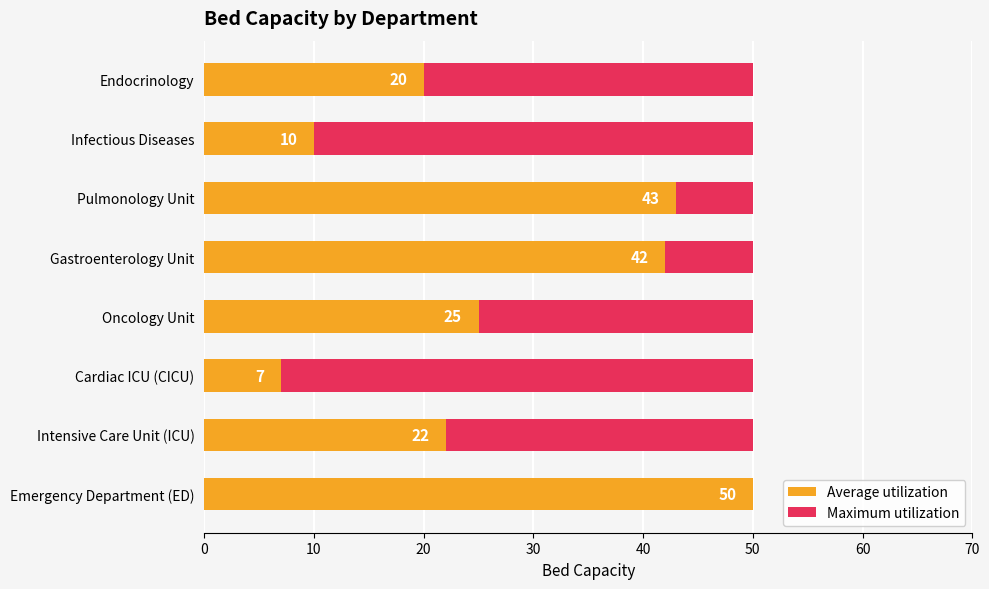

How many groups of bars are there?

8